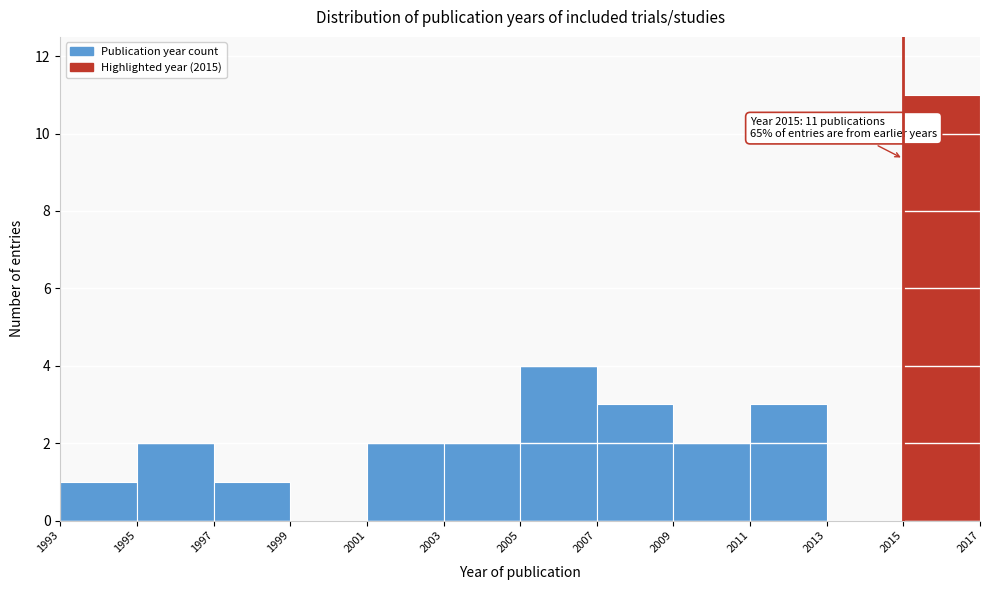

Which range on the x-axis has the tallest bar?

2015 to 2017